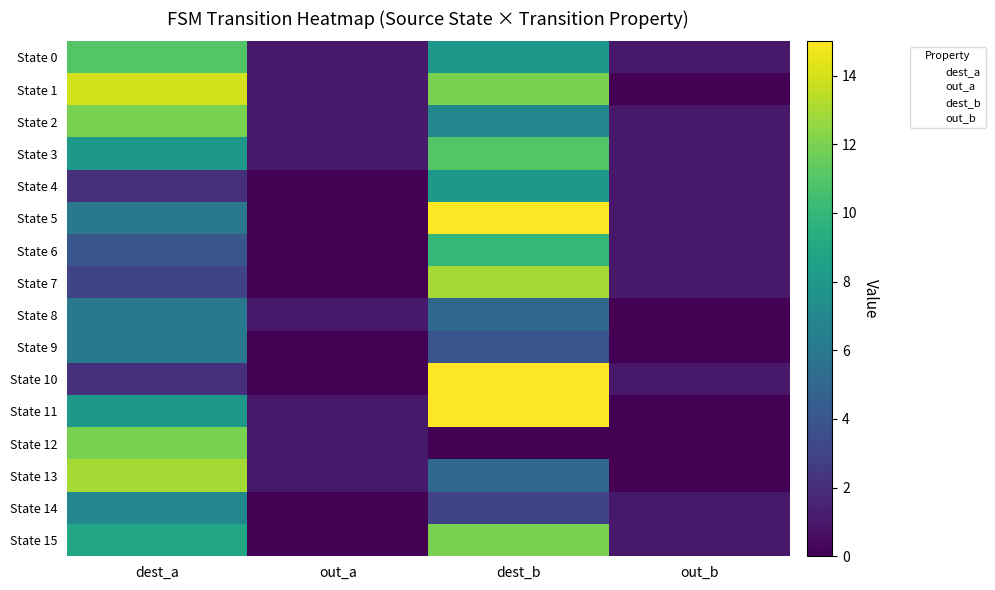

Reading left to right, list all the values displayed in this chart.

State 0: dest_a=11	out_a=1	dest_b=8	out_b=1
State 1: dest_a=14	out_a=1	dest_b=12	out_b=0
State 2: dest_a=12	out_a=1	dest_b=7	out_b=1
State 3: dest_a=8	out_a=1	dest_b=11	out_b=1
State 4: dest_a=2	out_a=0	dest_b=8	out_b=1
State 5: dest_a=6	out_a=0	dest_b=15	out_b=1
State 6: dest_a=4	out_a=0	dest_b=10	out_b=1
State 7: dest_a=3	out_a=0	dest_b=13	out_b=1
State 8: dest_a=6	out_a=1	dest_b=5	out_b=0
State 9: dest_a=6	out_a=0	dest_b=4	out_b=0
State 10: dest_a=2	out_a=0	dest_b=15	out_b=1
State 11: dest_a=8	out_a=1	dest_b=15	out_b=0
State 12: dest_a=12	out_a=1	dest_b=0	out_b=0
State 13: dest_a=13	out_a=1	dest_b=5	out_b=0
State 14: dest_a=7	out_a=0	dest_b=3	out_b=1
State 15: dest_a=9	out_a=0	dest_b=12	out_b=1